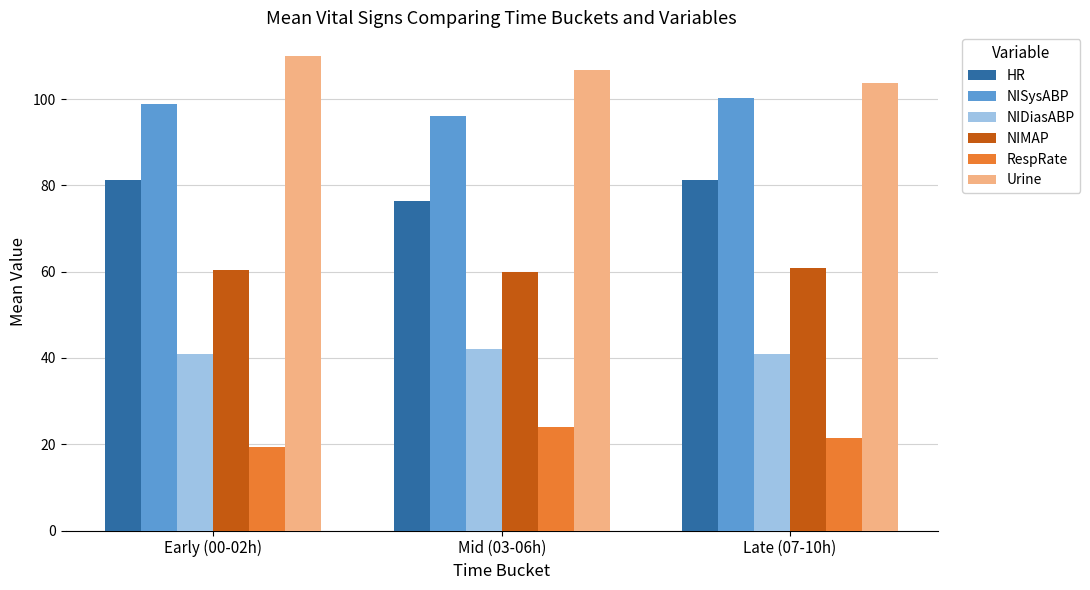

What is the difference between the maximum and minimum values in the NIDiasABP series?

1.0